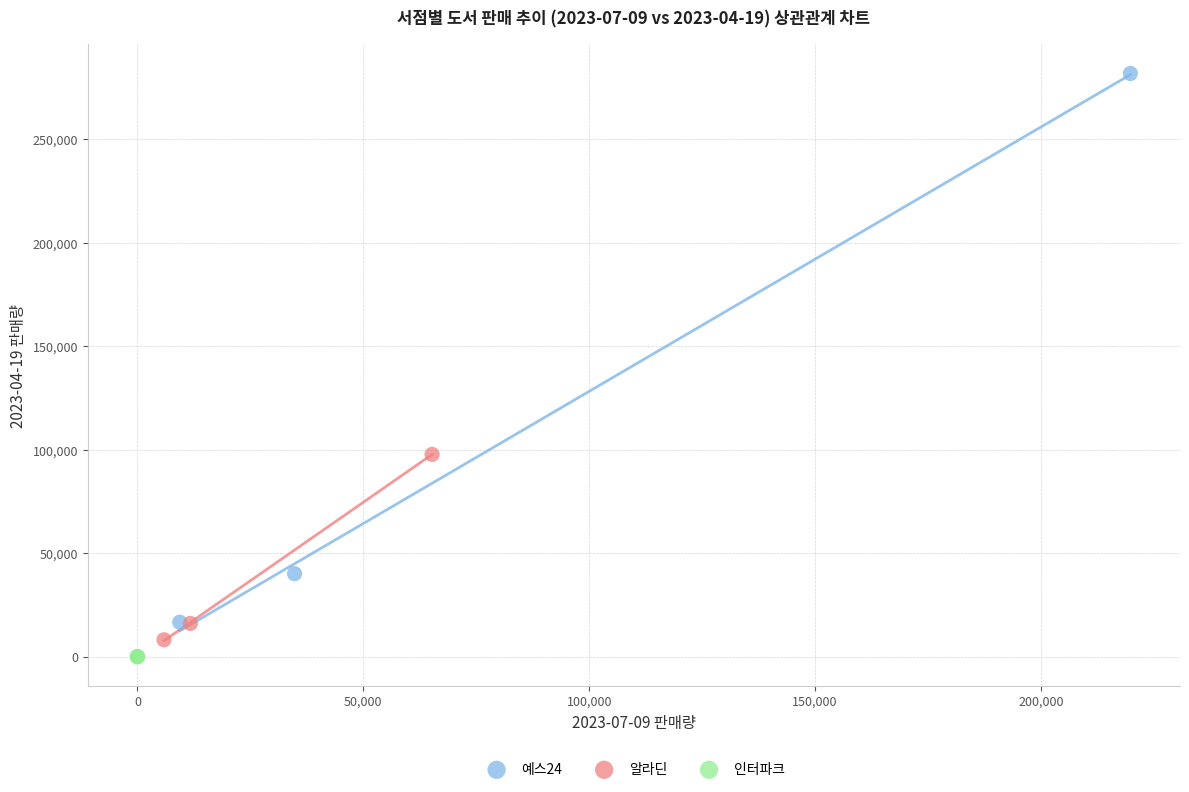

What are all the series names shown in the legend?

예스24, 알라딘, 인터파크